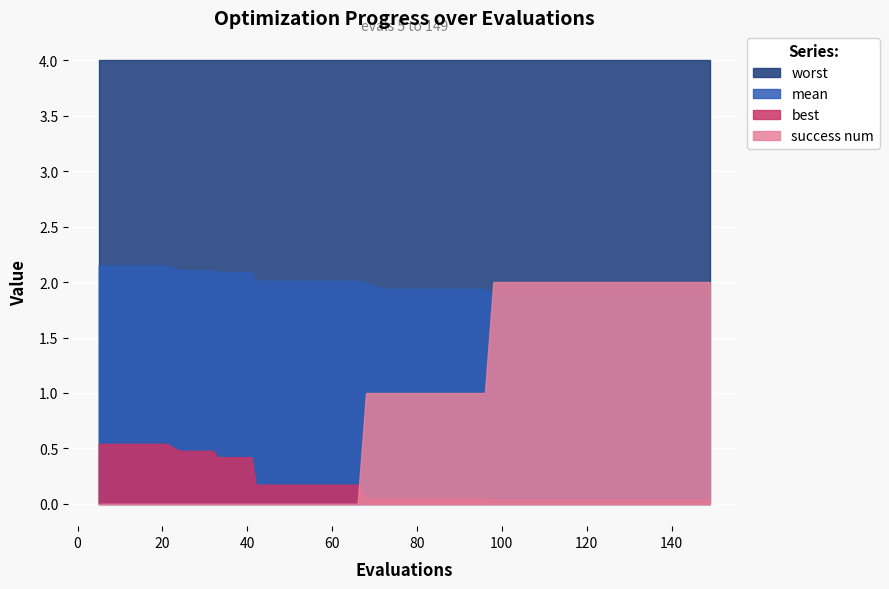

True or false: best has a value of 0.0 at 134.

True